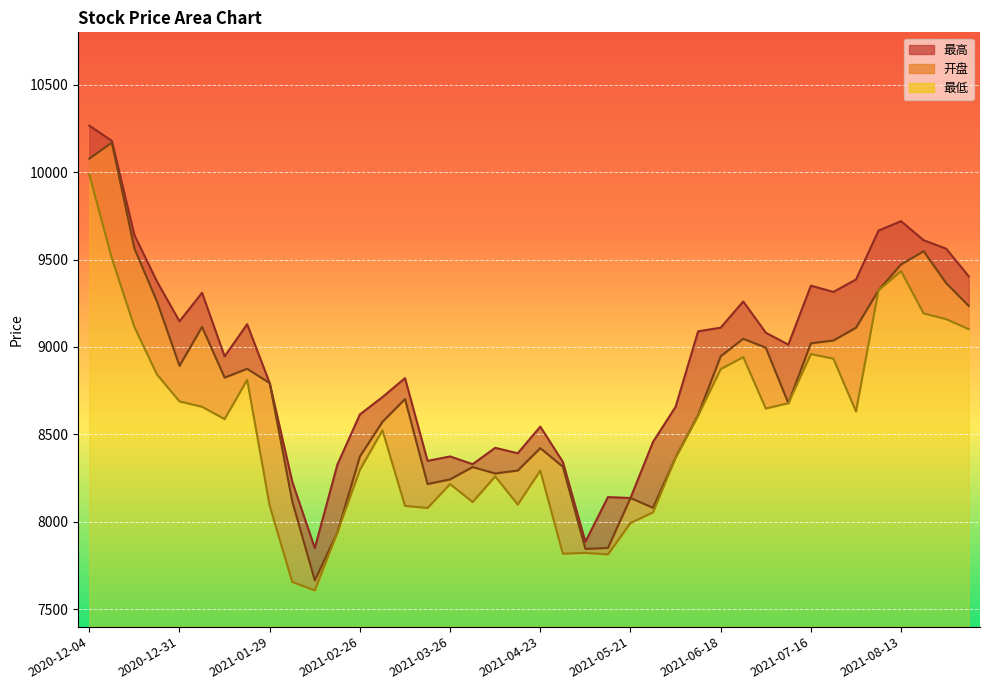

The 开盘 series shows 11135.6 at 2021-05-21. True or false?

False